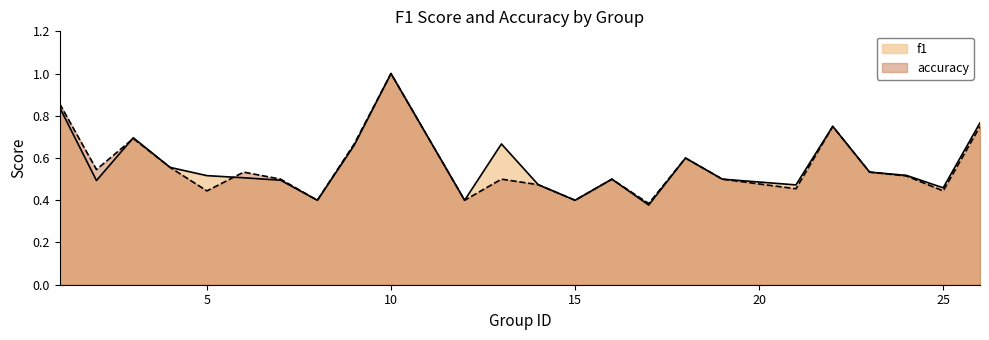

What is the value of the f1 point at the 14th from the left?

0.4